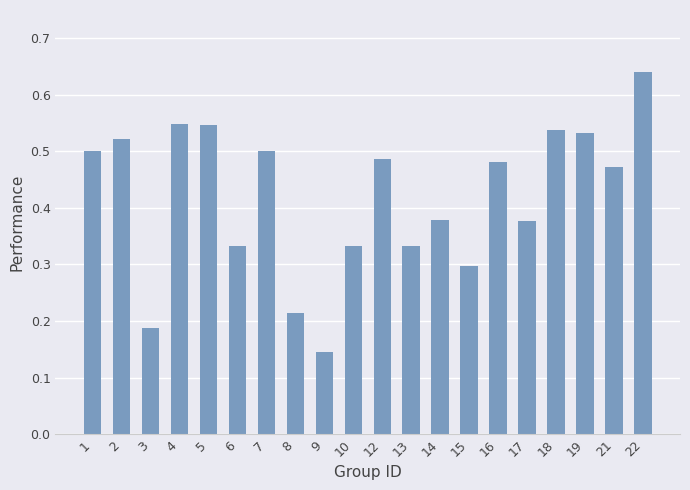

The chart shows a value of 0.2 at 17. True or false?

False